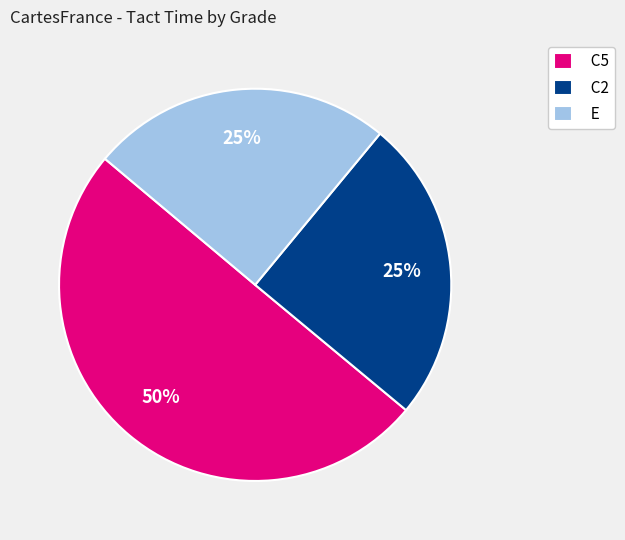

How many slices are in this pie chart?

3